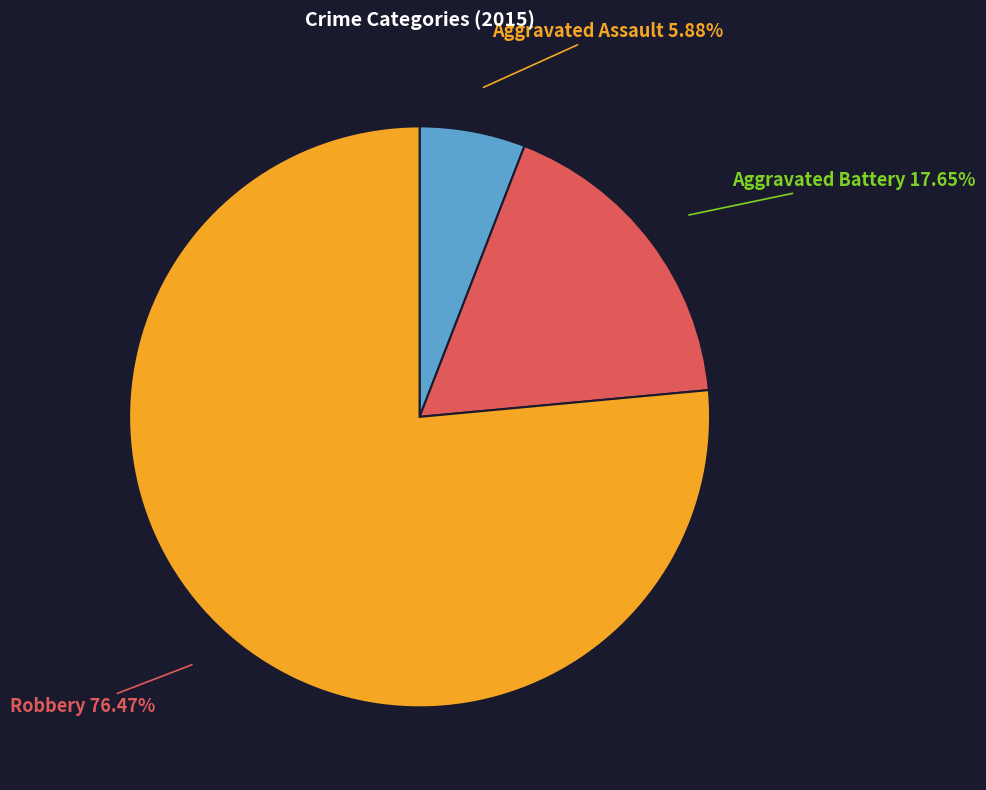

Is there any slice that represents more than half of the pie?

Yes